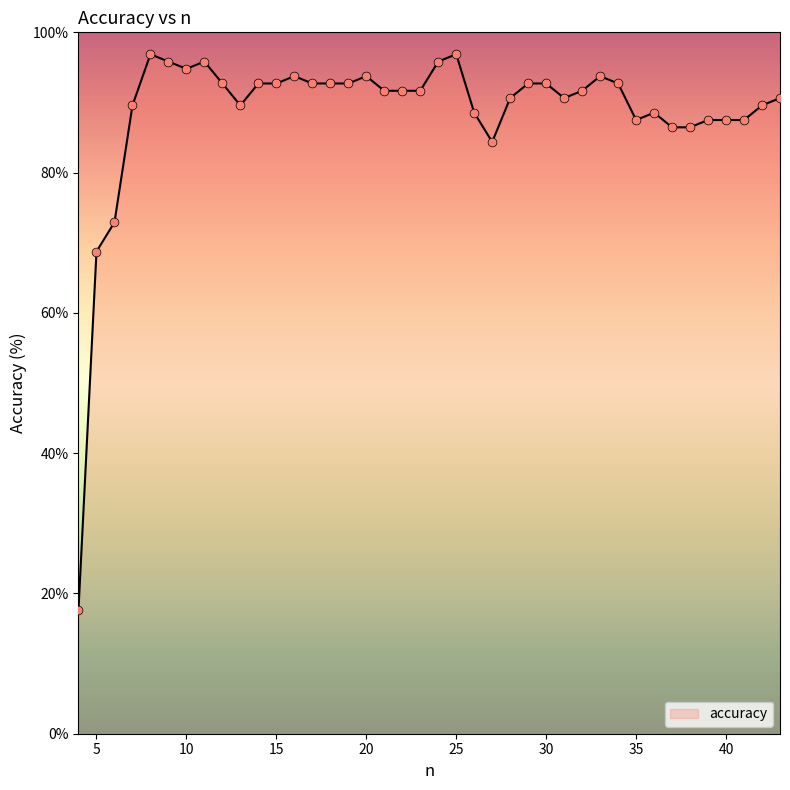

What is the greatest value displayed?

96.9